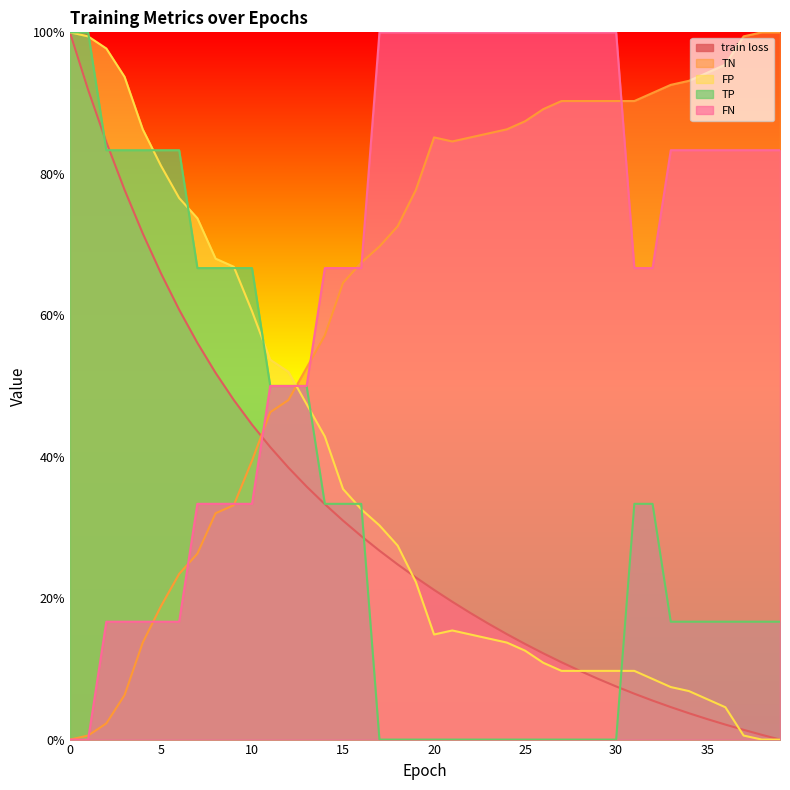

What is the greatest value displayed?

1.0